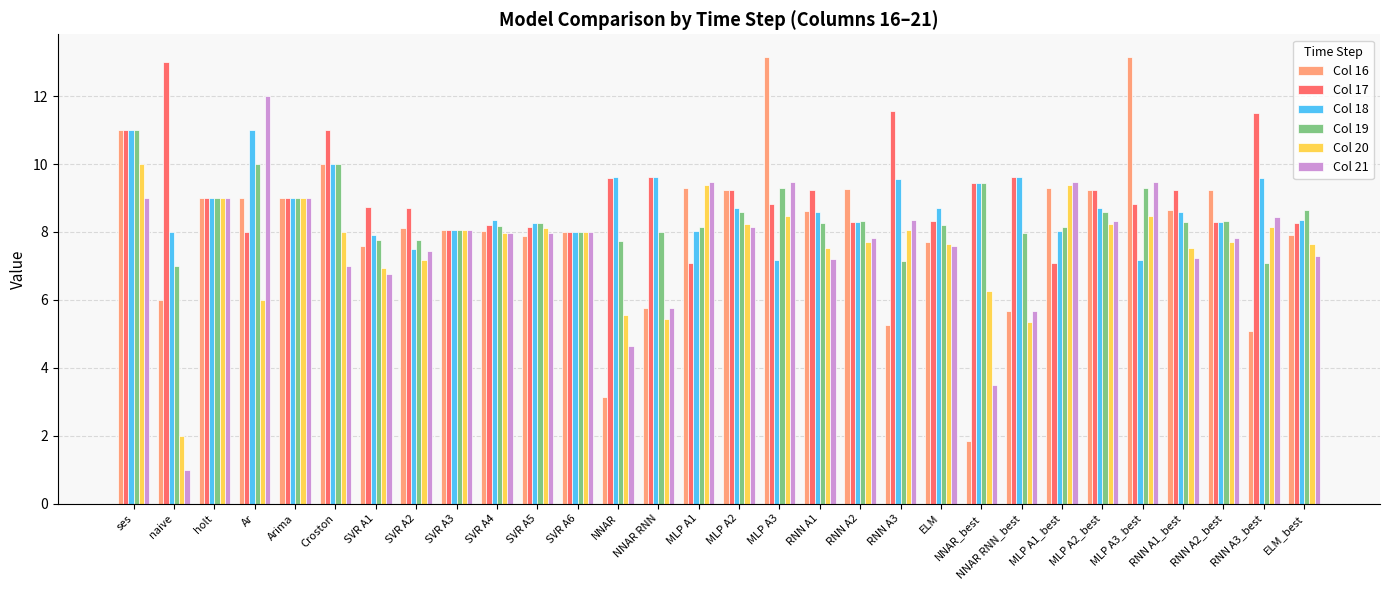

How many bars are there in total?

180